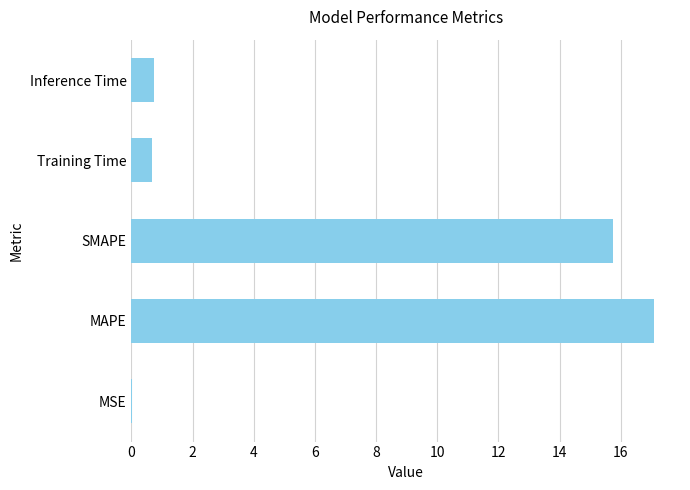

What value does the data have at MAPE?

17.1